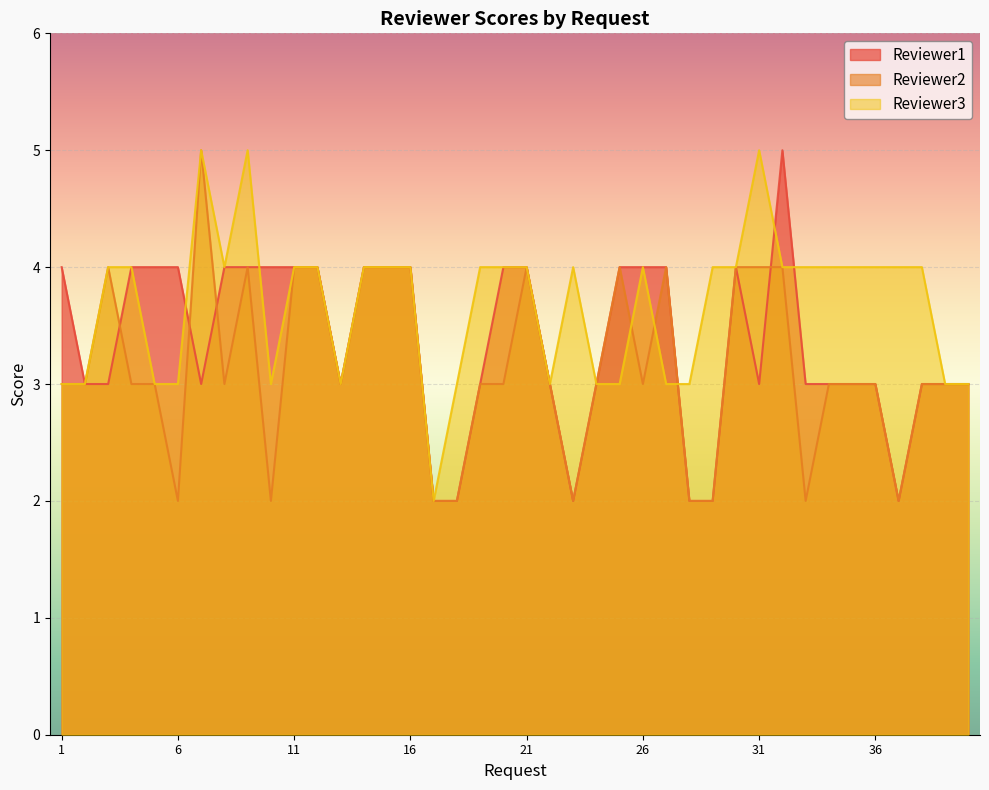

After their last crossing, which series has the higher values: Reviewer3 or Reviewer2?

Reviewer3